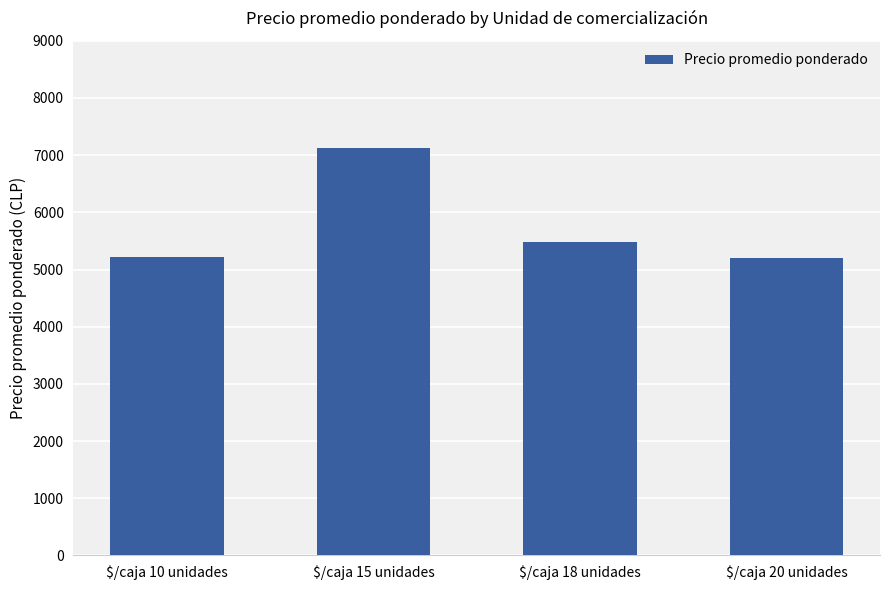

What is the difference between the second highest and minimum values?

294.8